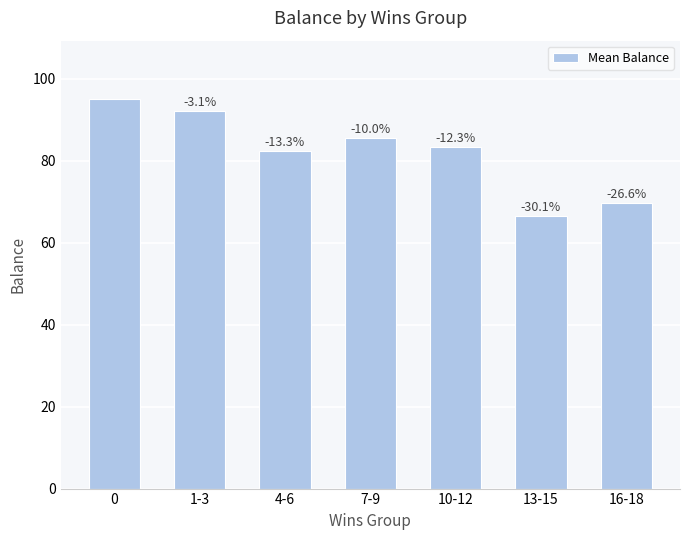

What is the approximate value at 4-6?

82.4